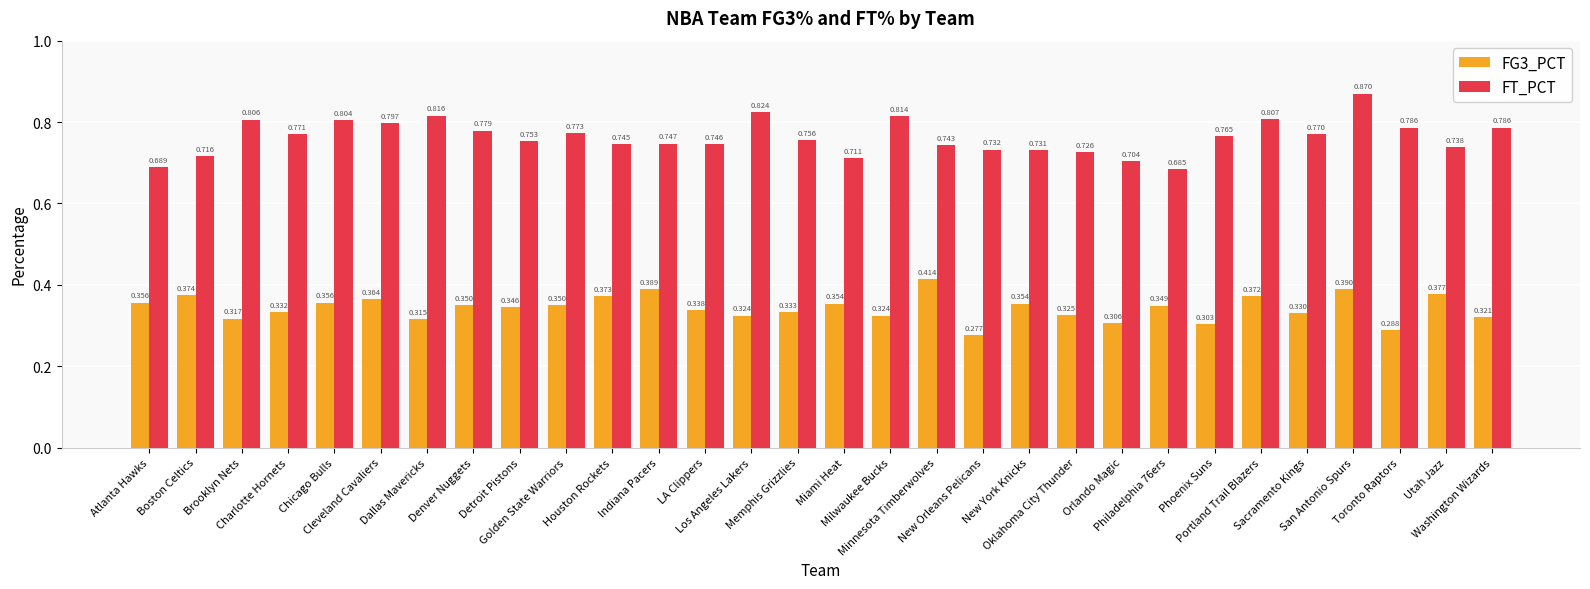

What is the difference between the FT_PCT values at Washington Wizards and New Orleans Pelicans?

0.1